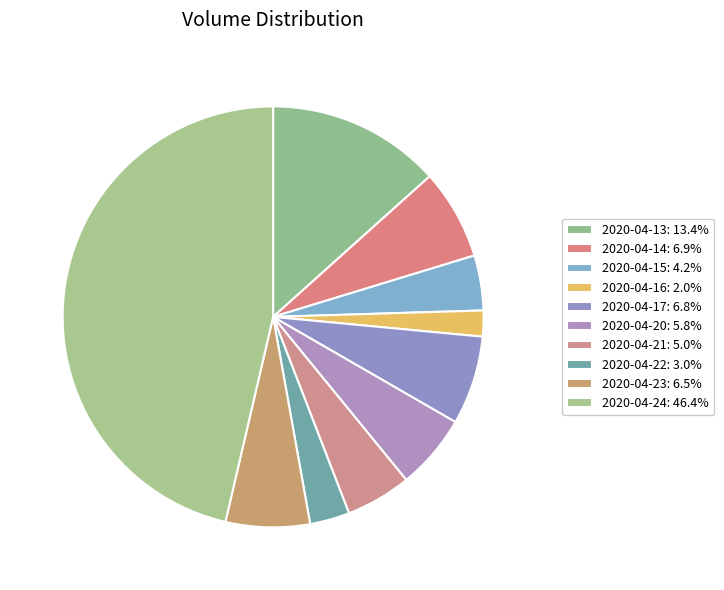

What is the ratio of the value at 2020-04-20 to the value at 2020-04-14?

0.8